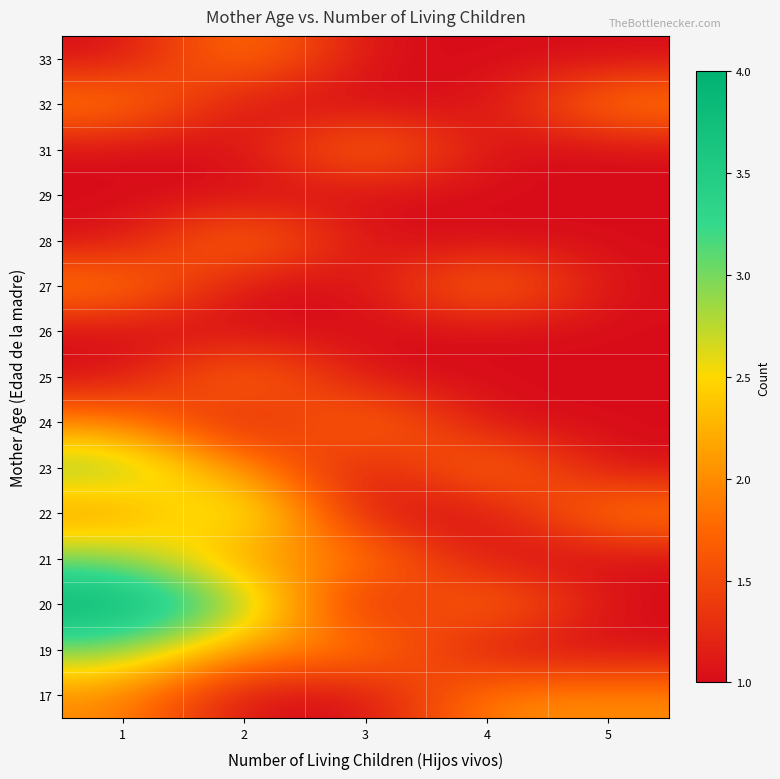

What is the minimum value shown in the chart?

1